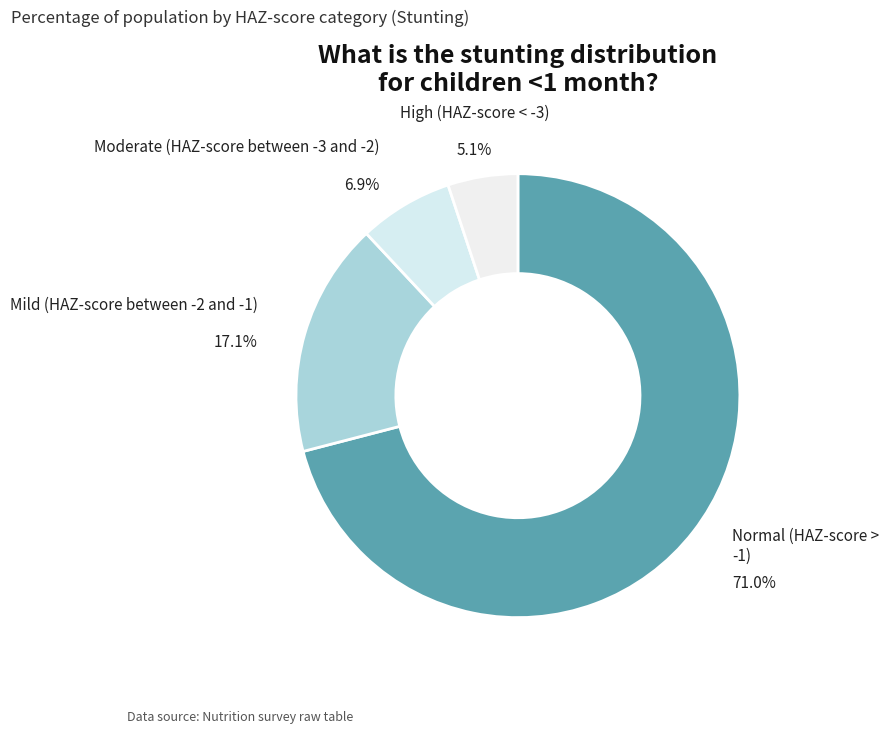

Which slice represents more than half of the pie?

Normal (HAZ-score > -1)